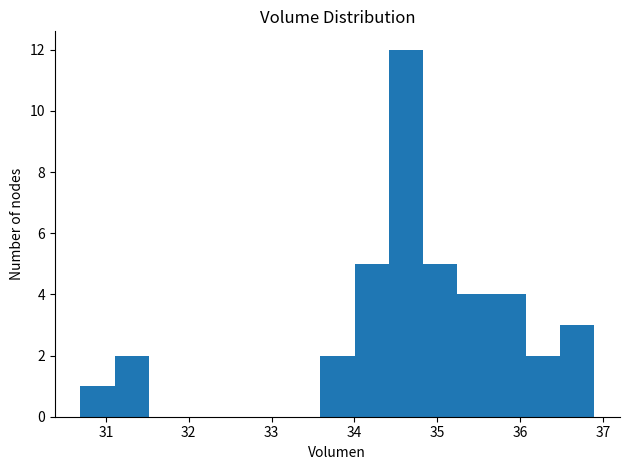

How tall is the bar that spans 35.7 to 36.1 on the x-axis? Neither the bar edges nor the heights are printed on the chart, so give them approximately, as read against the axes.

4